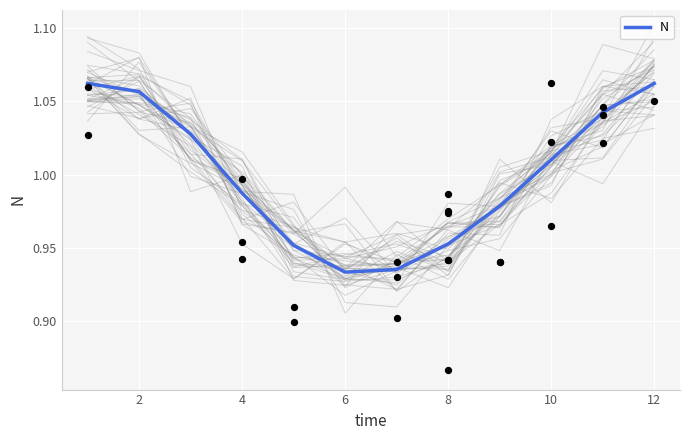

The value of N at 8 is 1.3. True or false?

False